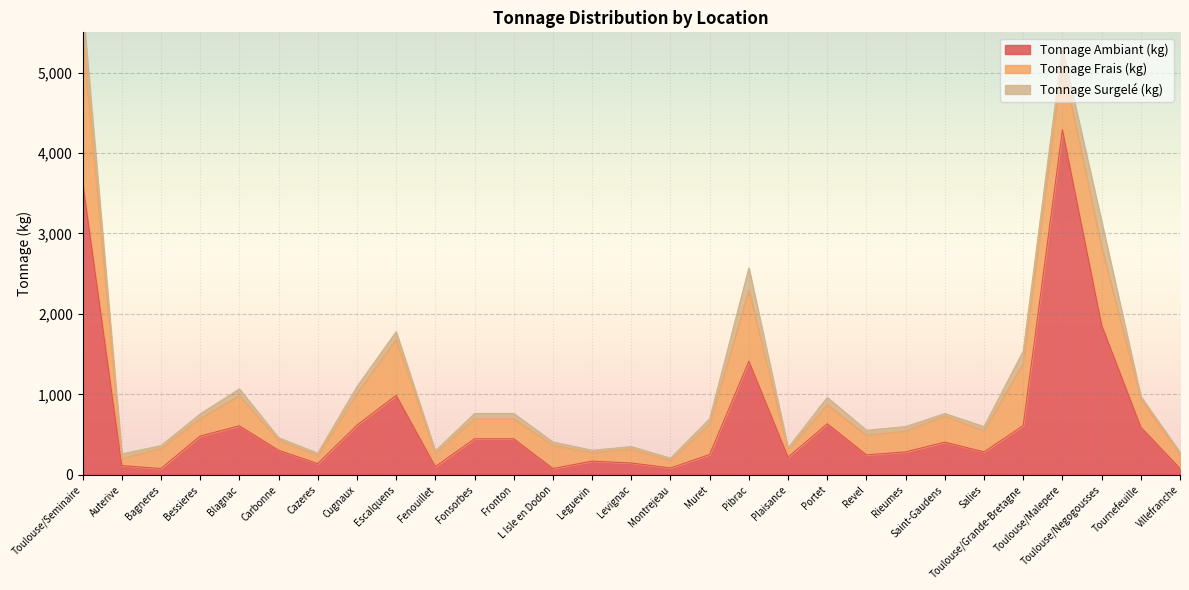

Which series has the largest total across all categories?

Tonnage Ambiant (kg)